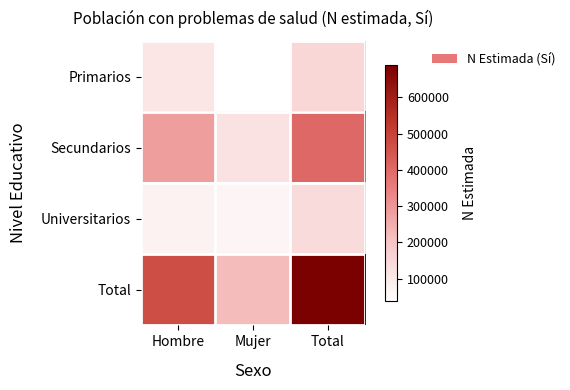

Which category has the lowest value across all series?

Mujer